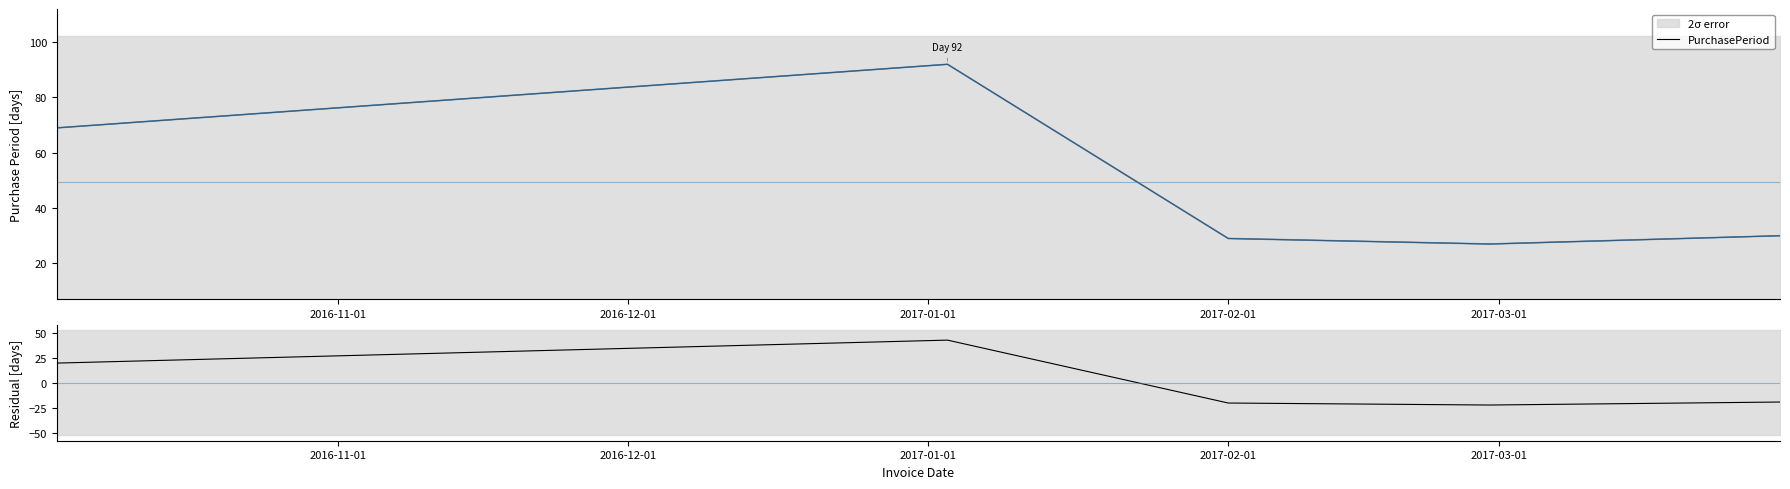

What is the highest value of the PurchasePeriod series?

92